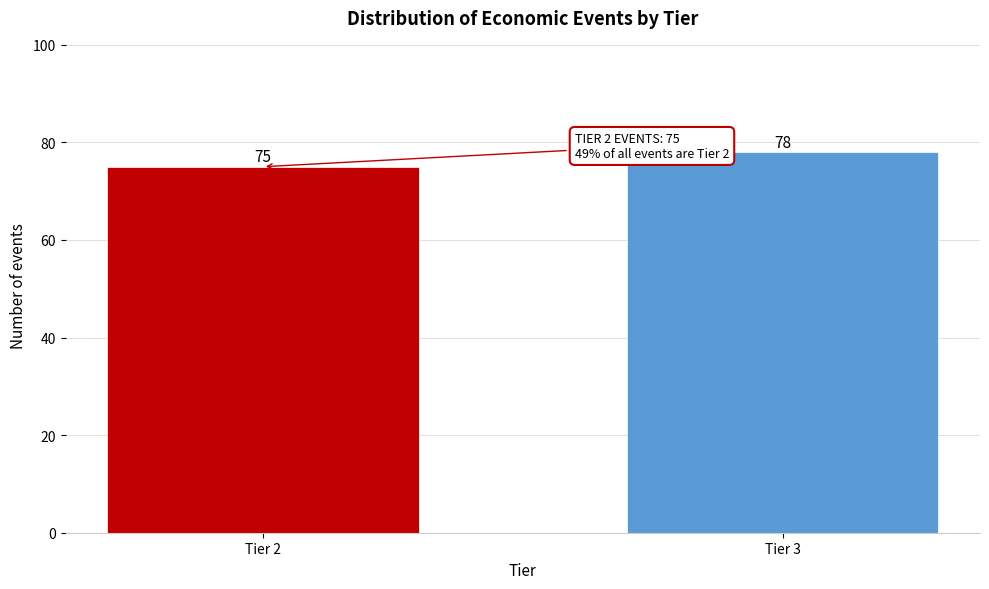

Reading left to right, transcribe all the data shown in this chart.

Tier 2=75	Tier 3=78